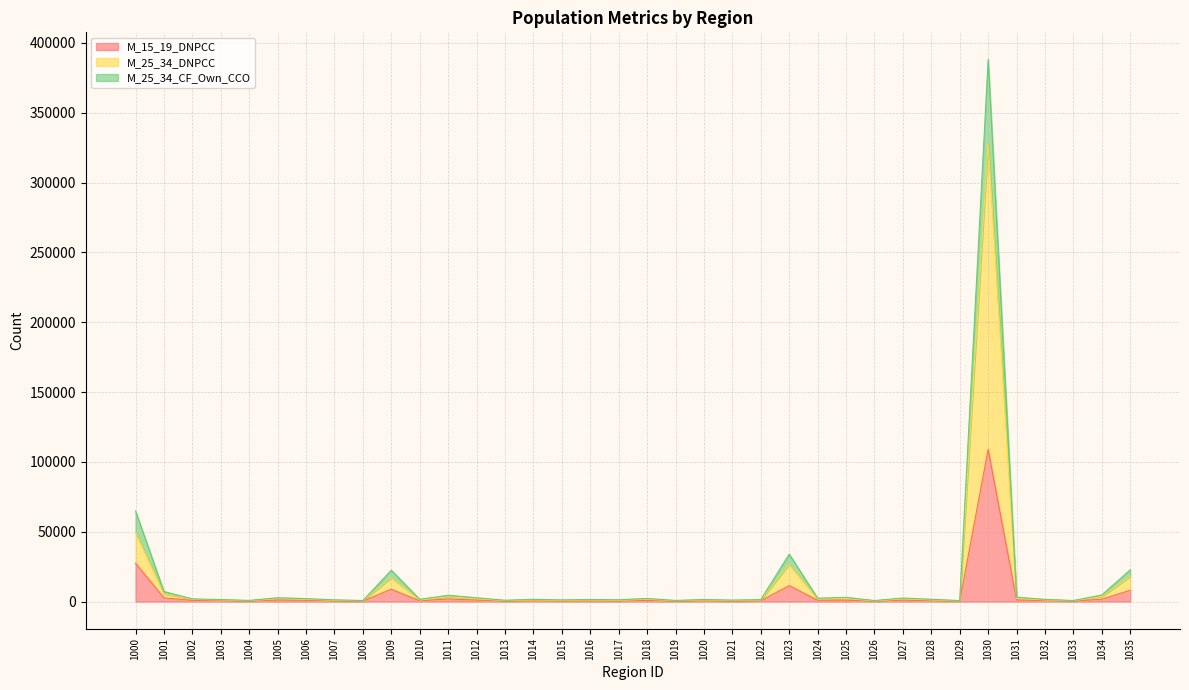

Reading right to left, extract all data points from this chart.

M_15_19_DNPCC: 1035=8114	1034=1708	1033=391	1032=703	1031=1168	1030=109018	1029=308	1028=592	1027=1074	1026=278	1025=1038	1024=976	1023=11448	1022=619	1021=329	1020=632	1019=316	1018=824	1017=442	1016=518	1015=503	1014=634	1013=418	1012=1065	1011=1897	1010=560	1009=8841	1008=383	1007=497	1006=972	1005=1141	1004=367	1003=611	1002=870	1001=2677	1000=27498
M_25_34_DNPCC: 1035=18087	1034=3687	1033=653	1032=1229	1031=2365	1030=328836	1029=523	1028=1265	1027=1950	1026=543	1025=2255	1024=1860	1023=26751	1022=1146	1021=758	1020=1210	1019=640	1018=1739	1017=922	1016=1199	1015=888	1014=1200	1013=750	1012=2054	1011=3524	1010=1174	1009=17225	1008=616	1007=962	1006=1673	1005=2147	1004=666	1003=1219	1002=1626	1001=5602	1000=49752
M_25_34_CF_Own_CCO: 1035=22793	1034=4762	1033=794	1032=1619	1031=3155	1030=388213	1029=724	1028=1681	1027=2575	1026=770	1025=3042	1024=2433	1023=34009	1022=1427	1021=1084	1020=1519	1019=835	1018=2262	1017=1328	1016=1549	1015=1223	1014=1661	1013=969	1012=2787	1011=4545	1010=1628	1009=22477	1008=782	1007=1270	1006=2158	1005=2782	1004=860	1003=1483	1002=1951	1001=7238	1000=64900